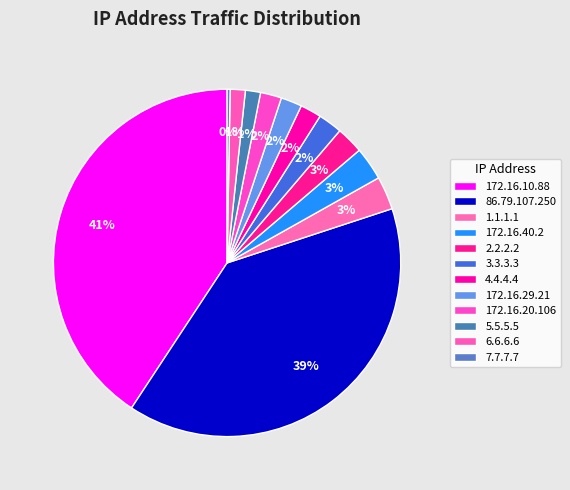

Does 172.16.10.88 account for over 50% of the chart?

No